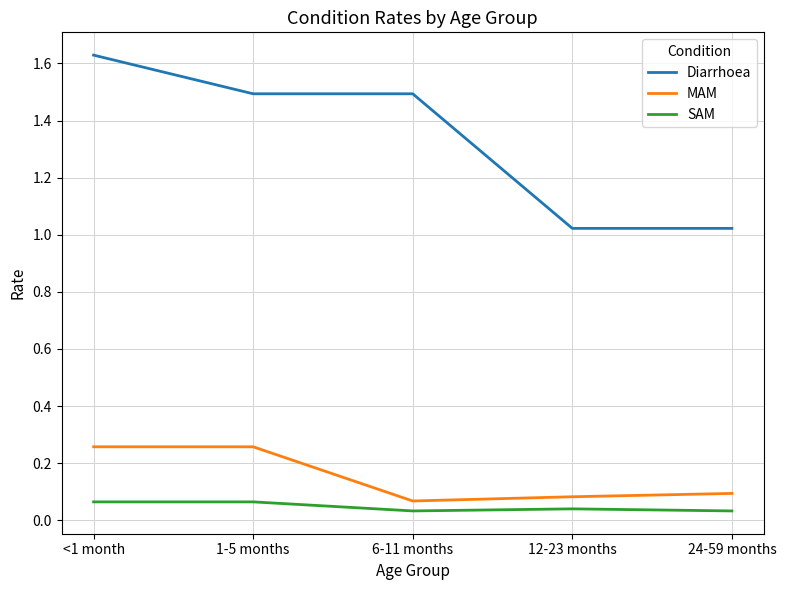

At how many categories does at least one series exceed 0?

5